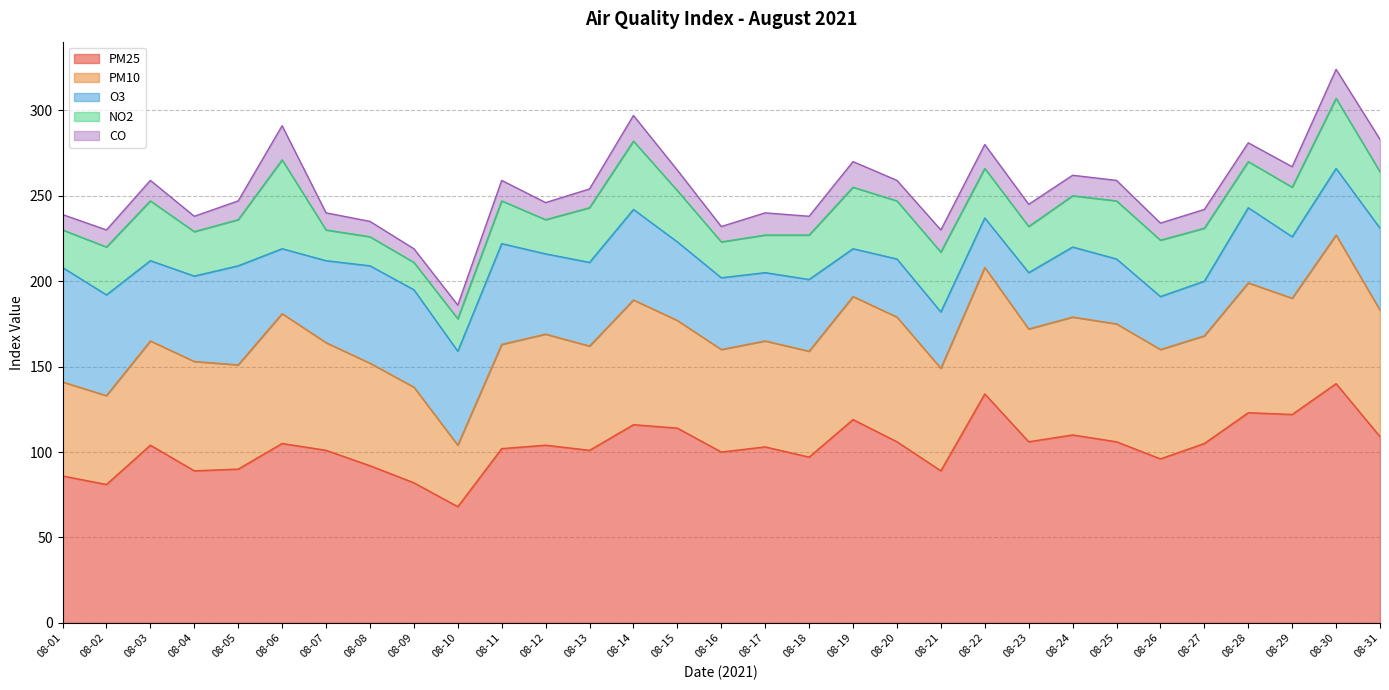

Which series has the largest range (max minus min)?

pm25